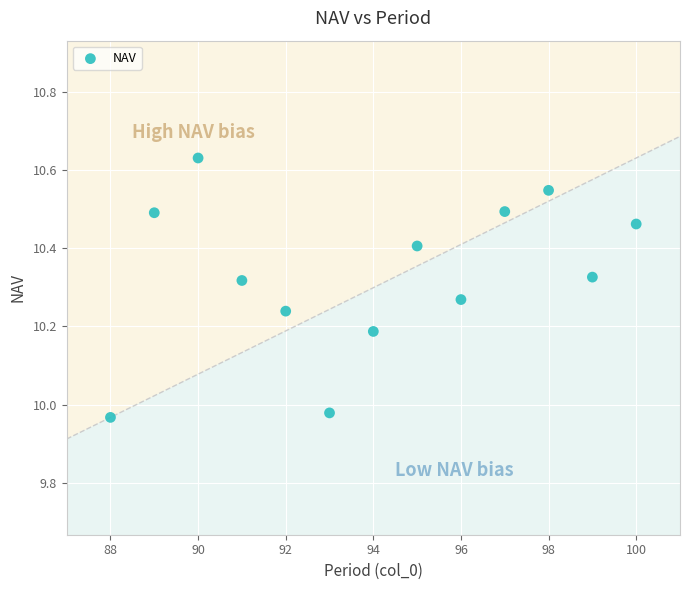

What is the range of Y values (max minus min)?

0.7